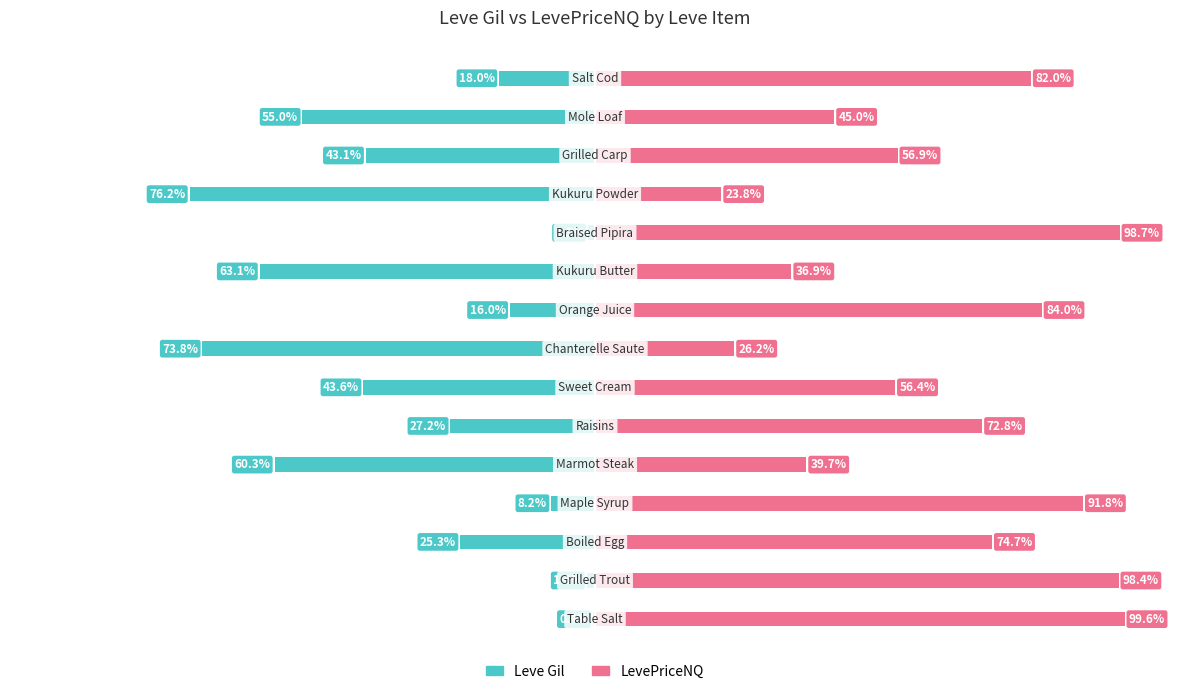

What is the value of the LevePriceNQ bar at the 5th from the left?

39.7